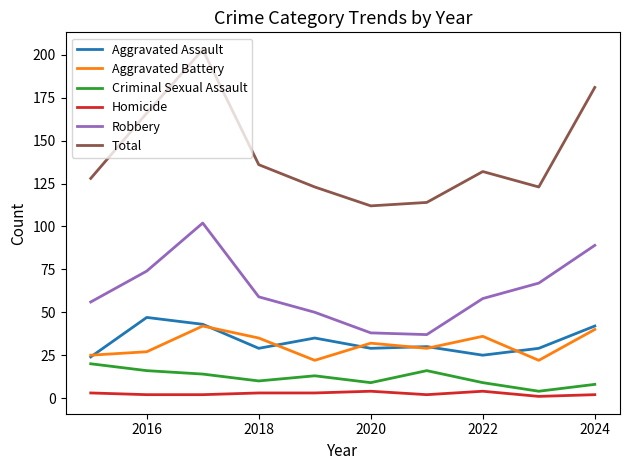

True or false: Criminal Sexual Assault and Total intersect in this chart.

False